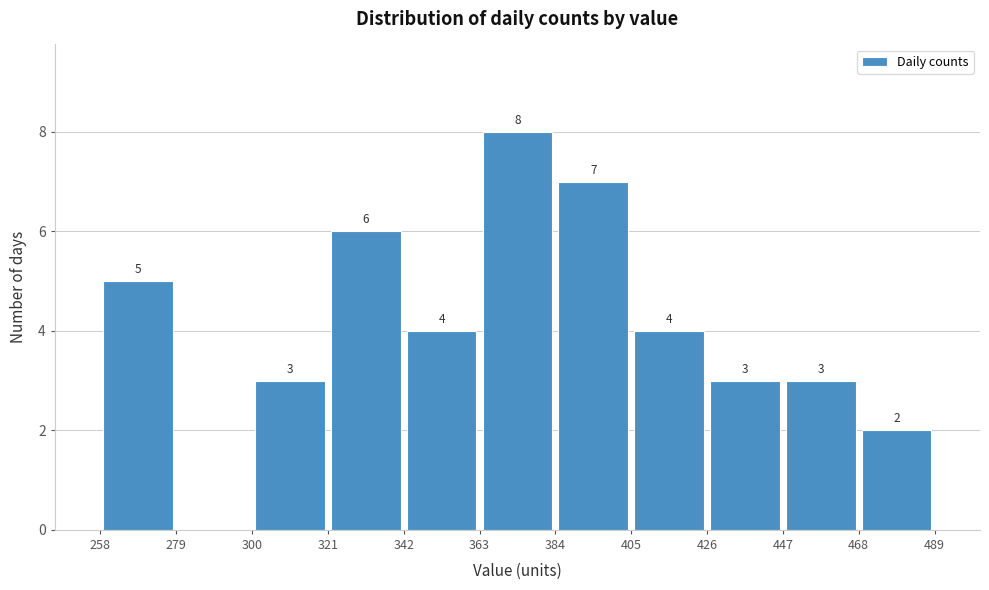

Over which range of the x-axis is the bar tallest?

363 to 384